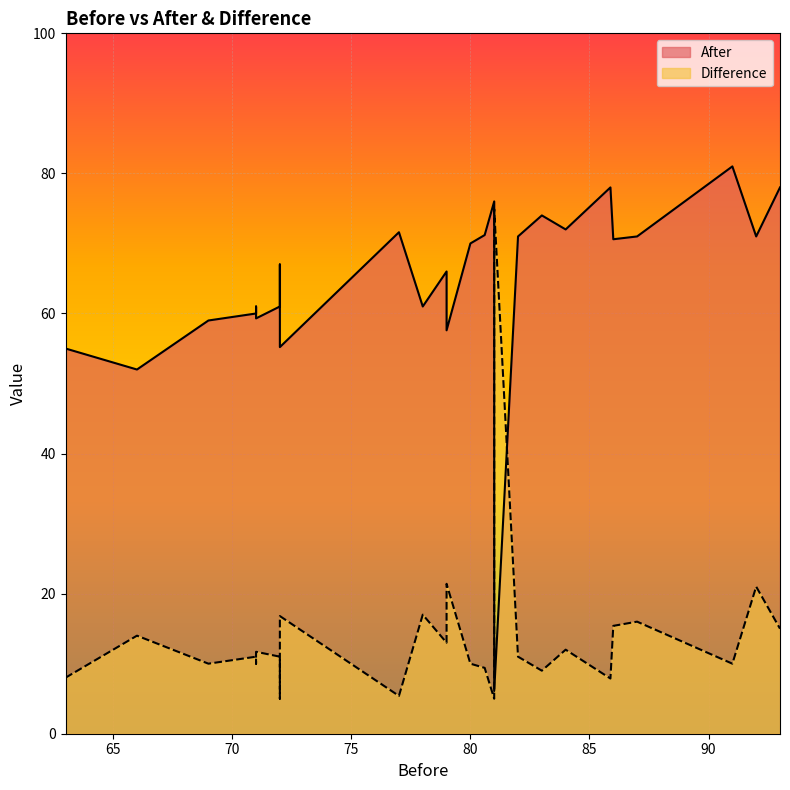

How many series are shown in this chart?

2